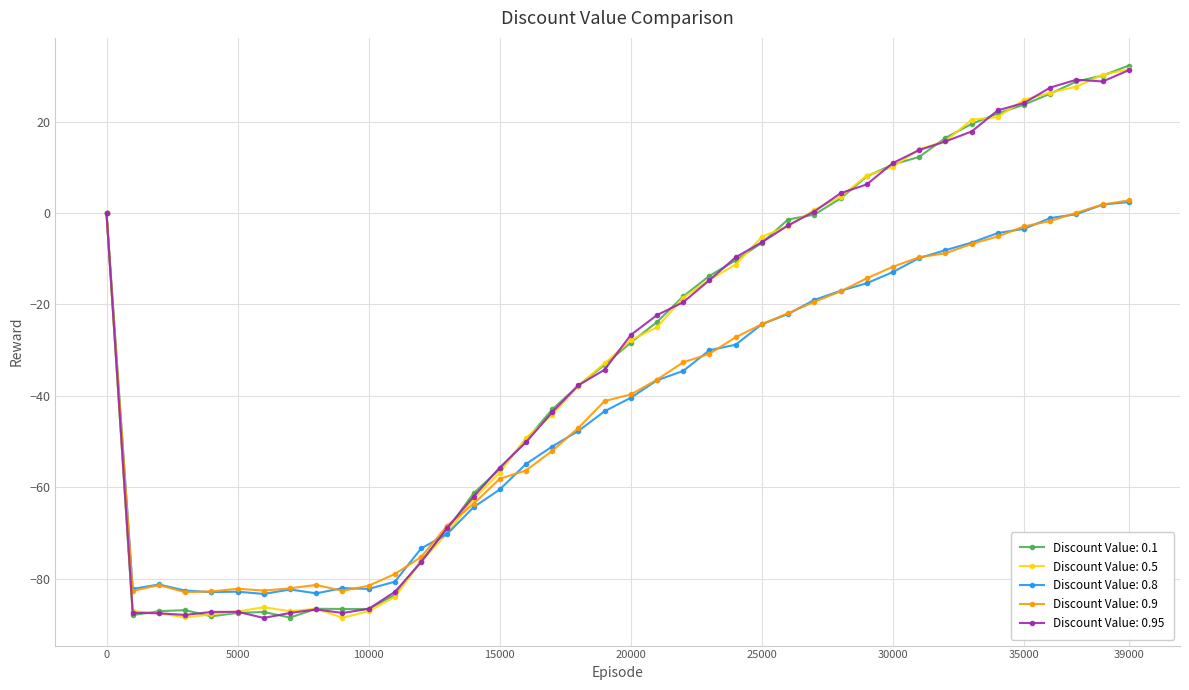

What is the lowest value of the Discount Value: 0.1 series?

-88.5